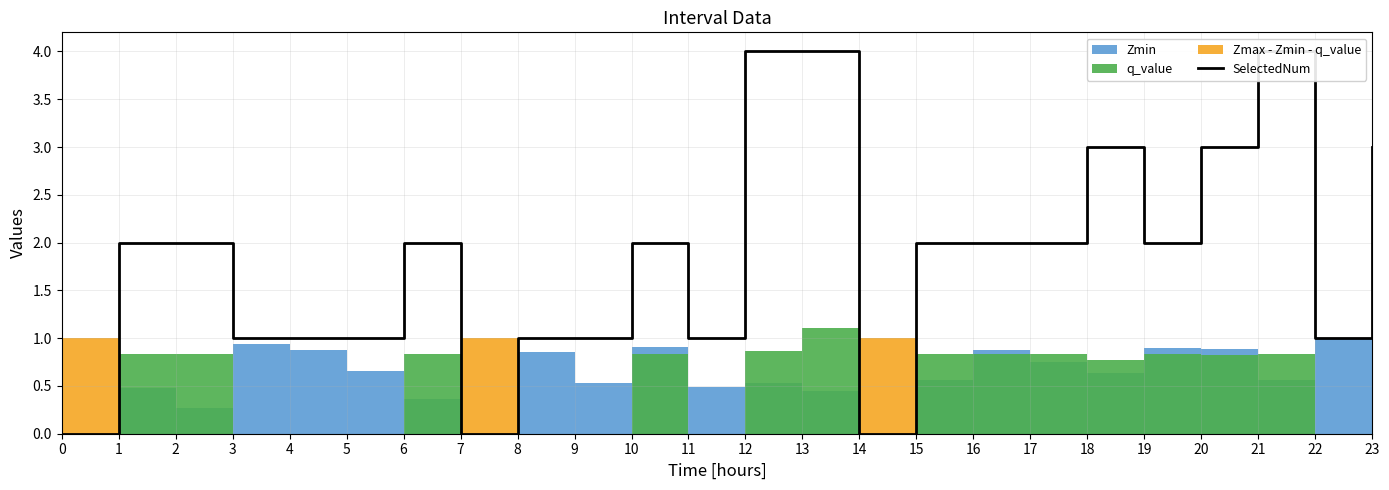

What is the average value?

2